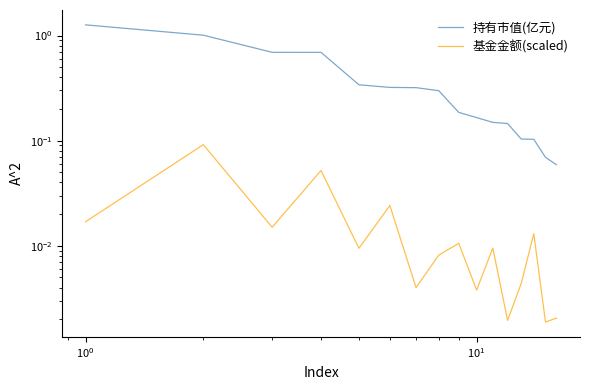

What are all the series names shown in the legend?

持有市值(亿元), 基金金额(scaled)